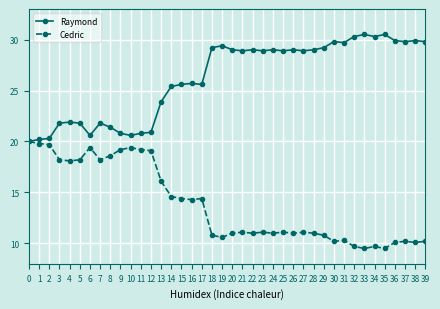

At 14, list the series in order from largest to smallest.

Raymond, Cedric